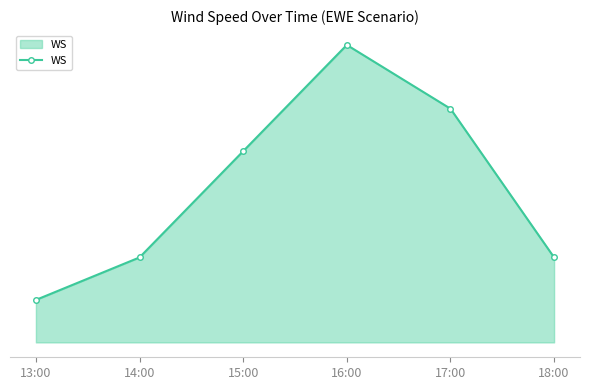

Is this an area chart (filled region under the line)?

Yes